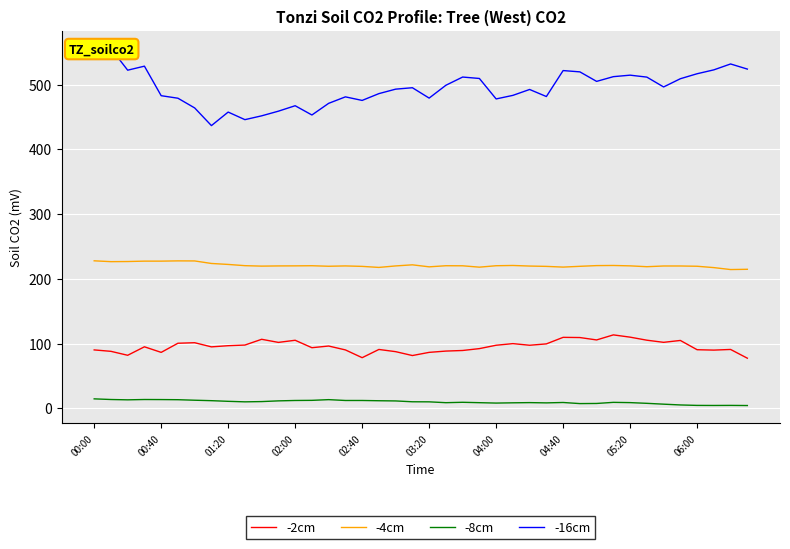

Which series has the largest range (max minus min)?

-16cm